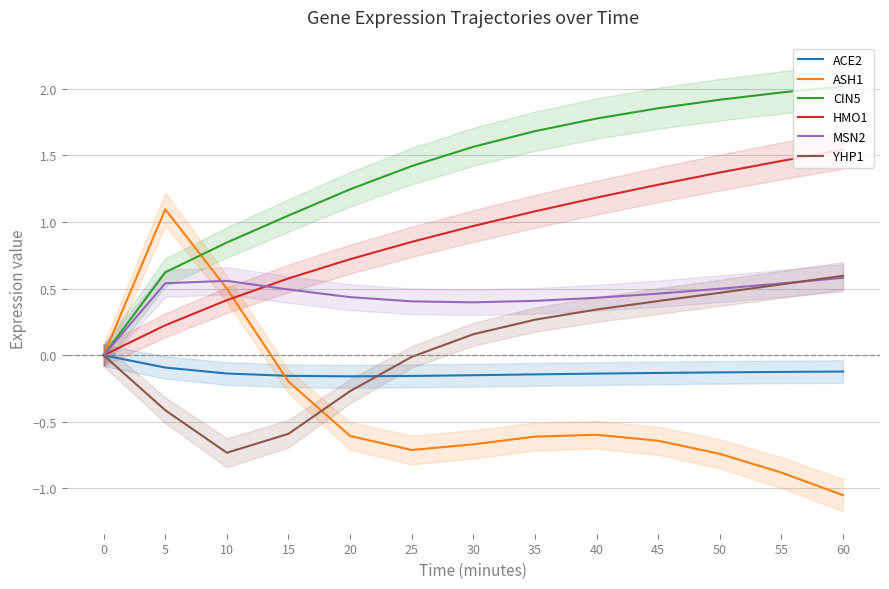

What is the difference between the highest and lowest values at 35?

2.3